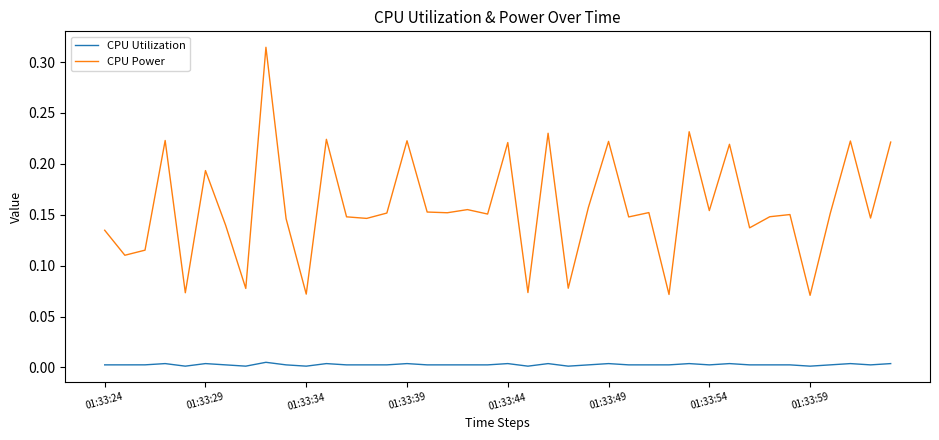

True or false: CPU Utilization and CPU Power intersect in this chart.

False